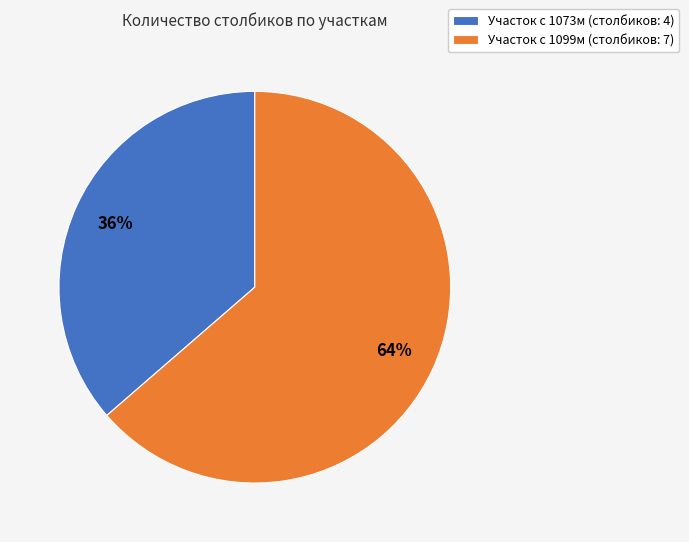

To the nearest percent, what portion does Участок с 1099м (столбиков: 7) represent?

64%